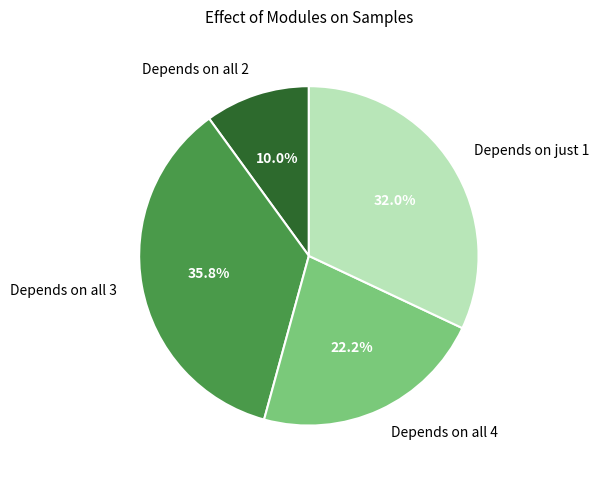

Between Depends on all 2 and Depends on all 4, which is larger?

Depends on all 4